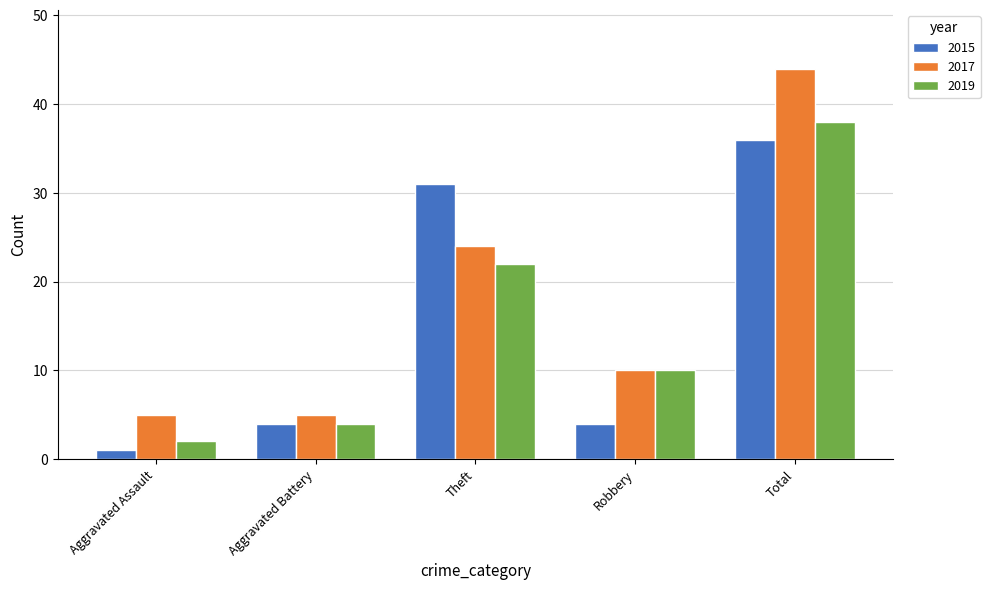

Count the number of data series in this chart.

3